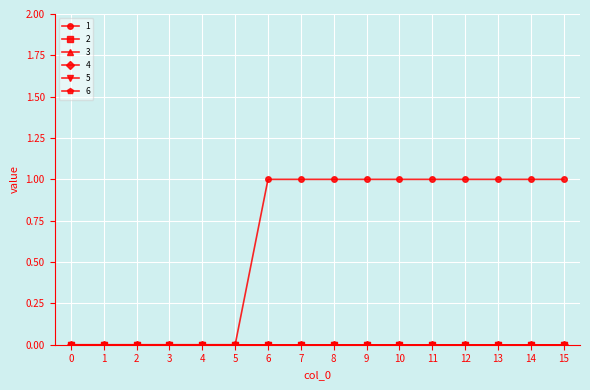

Does the chart have visible grid lines?

Yes